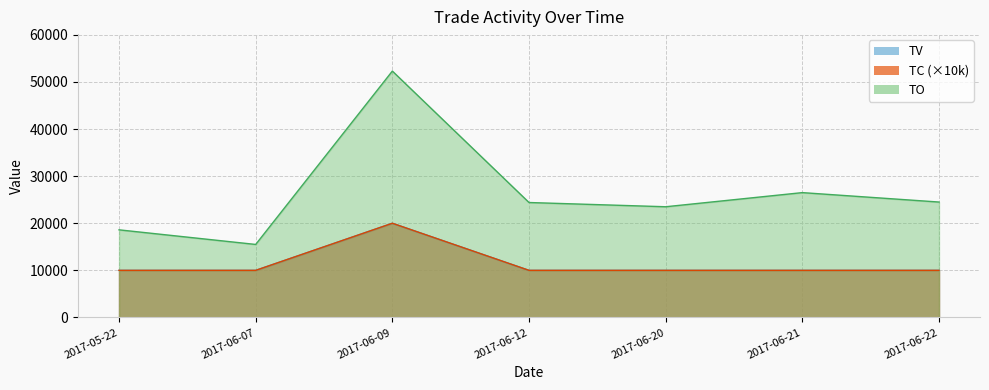

True or false: TV and TO intersect in this chart.

False